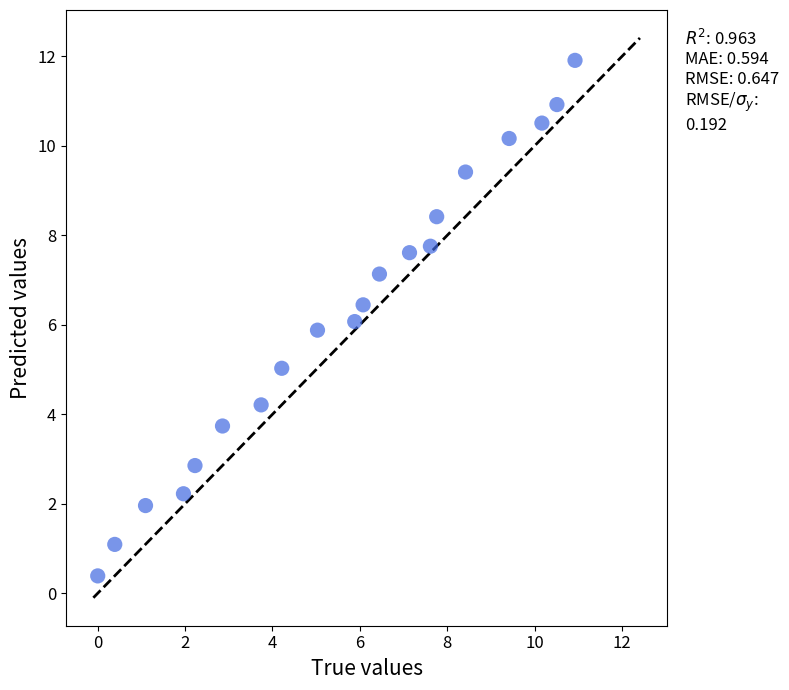

What is the range of Y values (max minus min)?

11.5